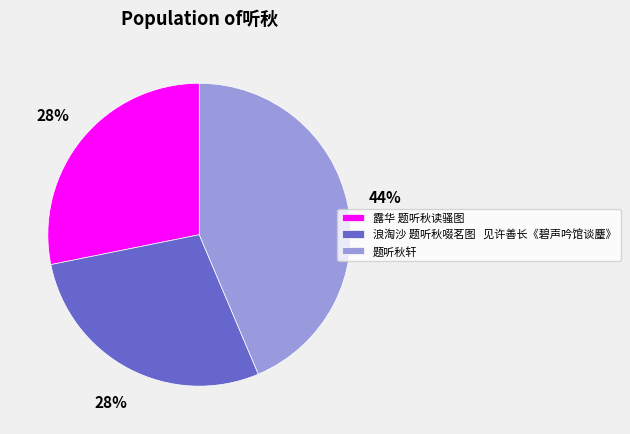

Is it true that 露华 题听秋读骚图 is 17% of the pie?

False